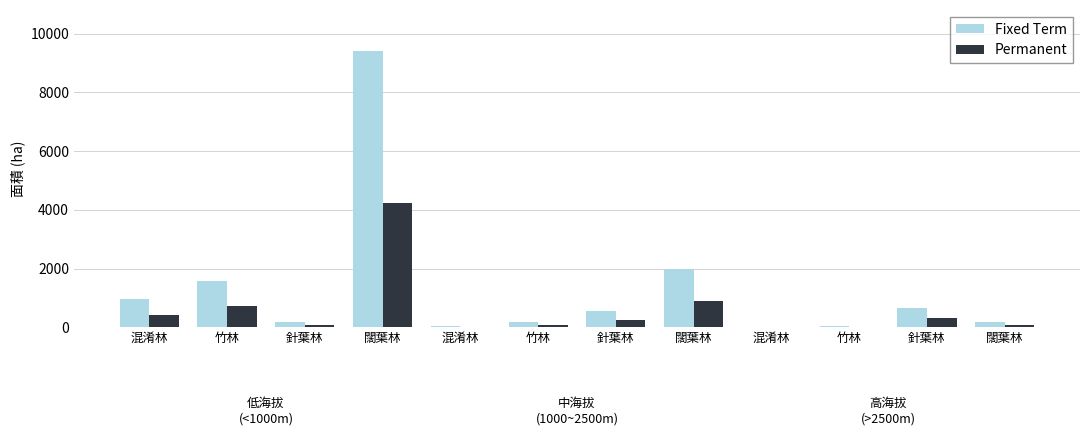

What are all the series names shown in the legend?

Fixed Term, Permanent